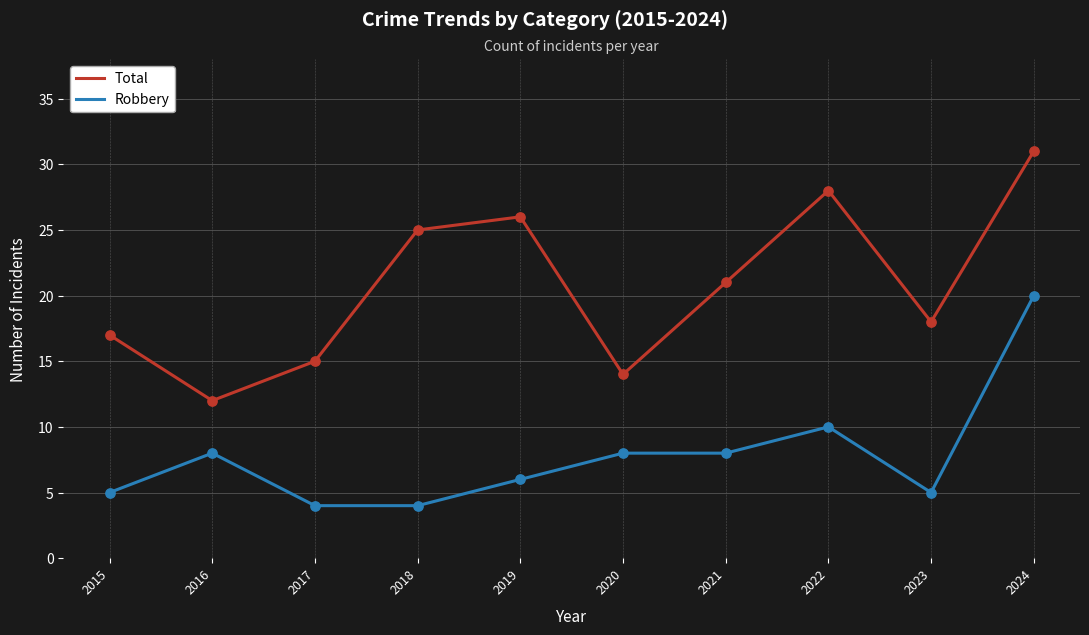

What are all the series names shown in the legend?

Total, Robbery